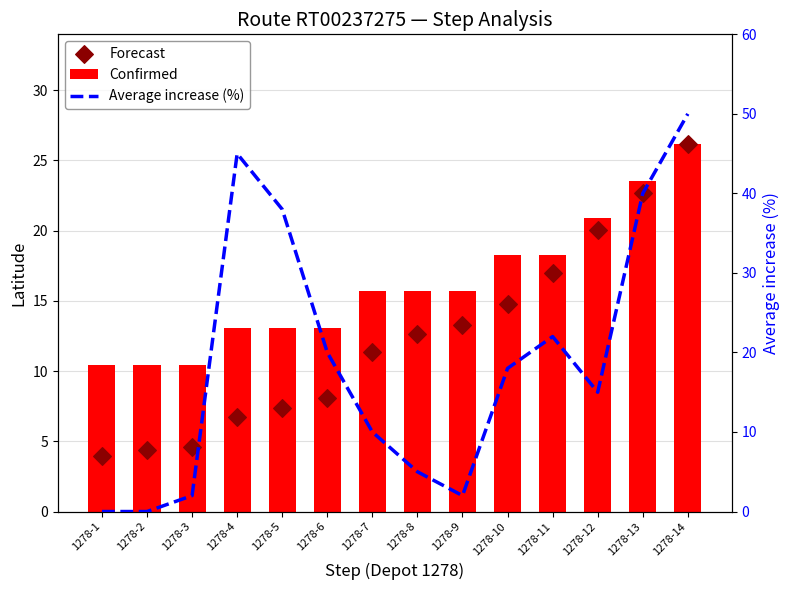

Which series has the largest total across all categories?

Average increase (%)